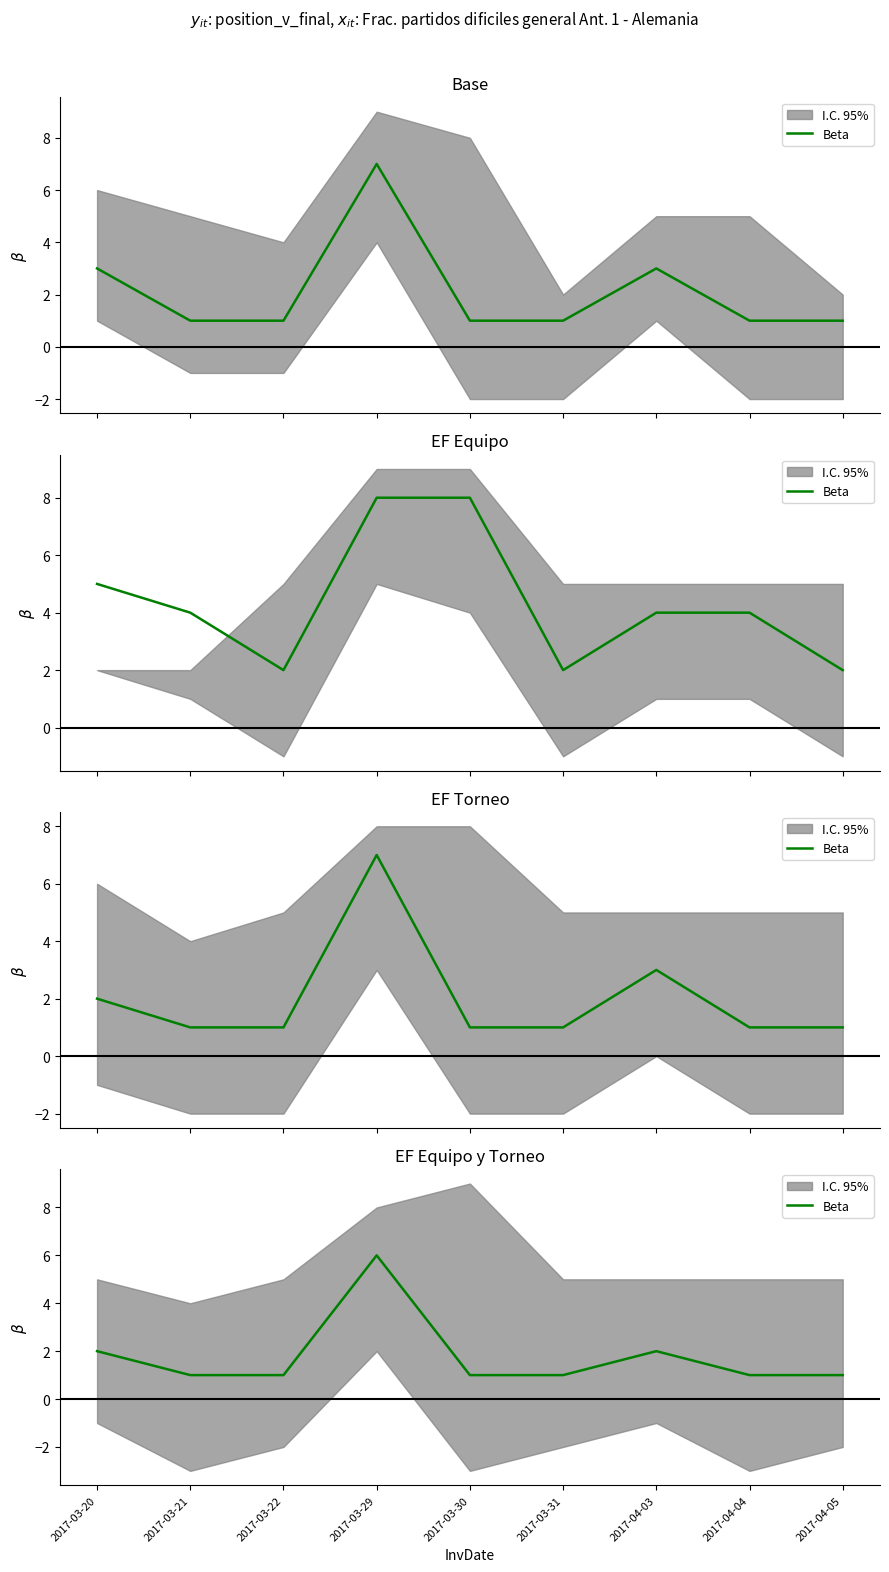

How many values are between 1 and 2?

8